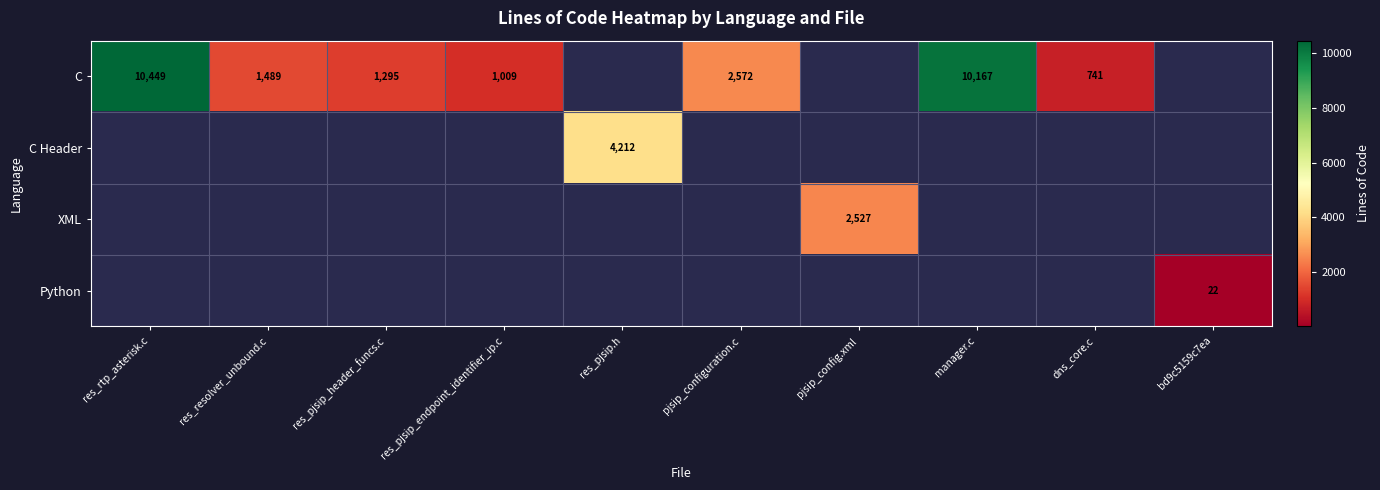

Is it true that C Header equals 1699 at res_pjsip.h?

False